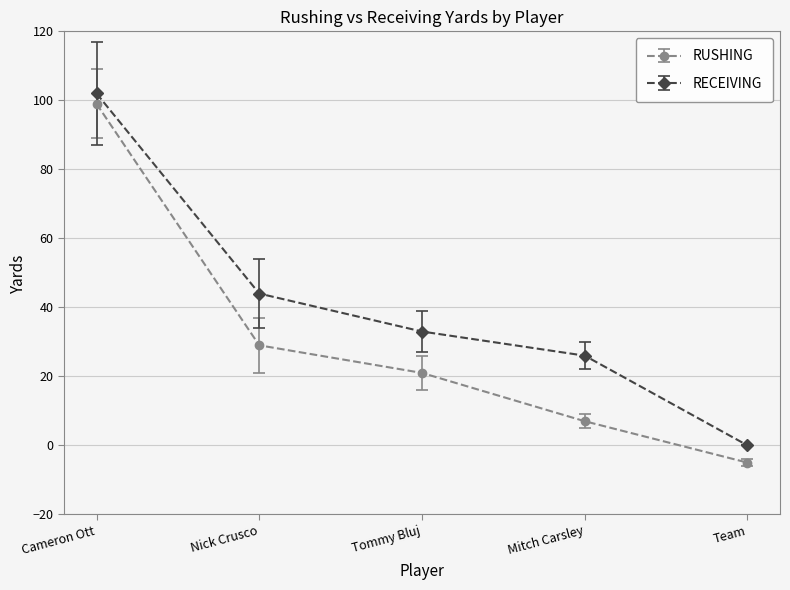

Which series has the widest spread of values?

RUSHING